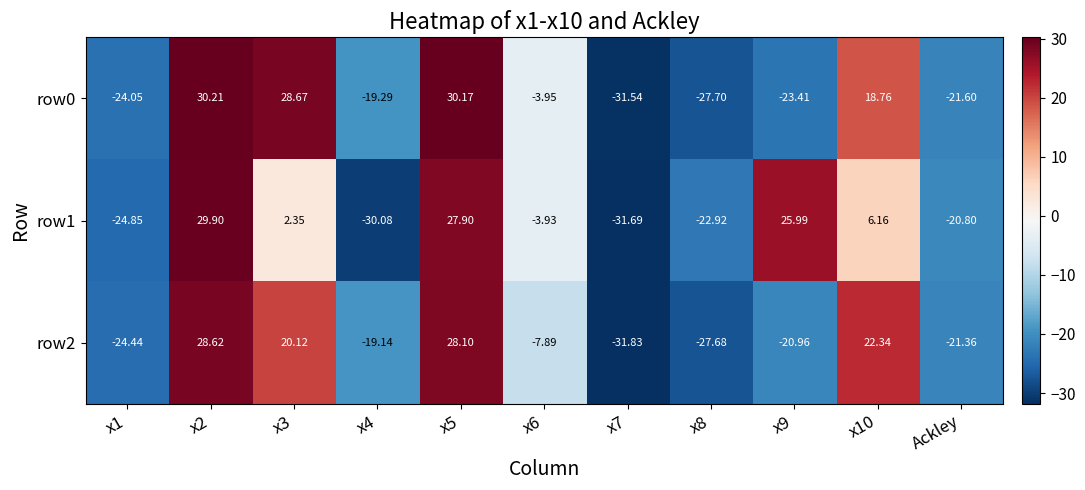

Is the value of row0 at x3 greater than the value of row1 at x10?

Yes